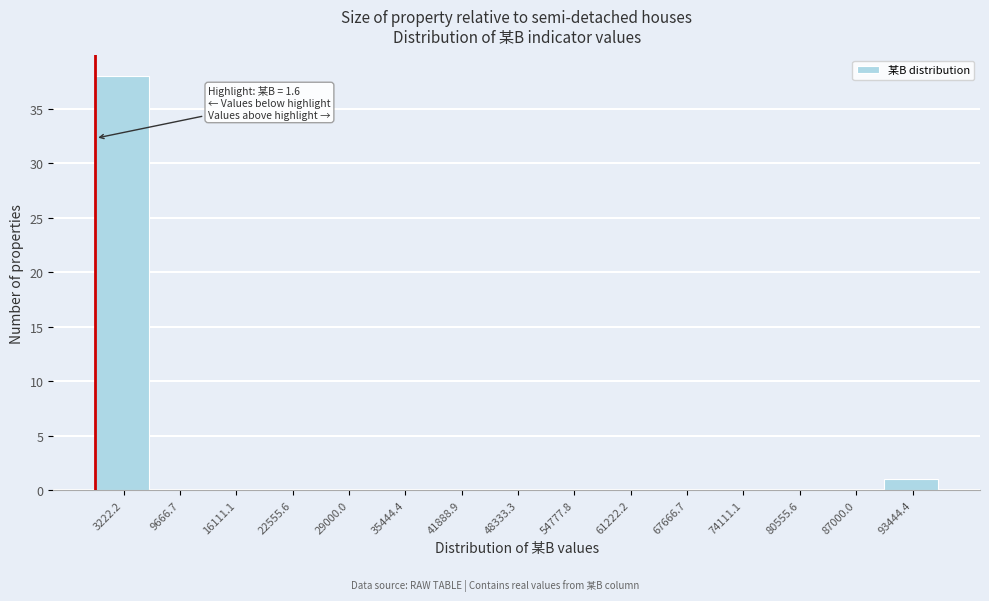

Over which range of the x-axis is the bar tallest?

0 to 6000